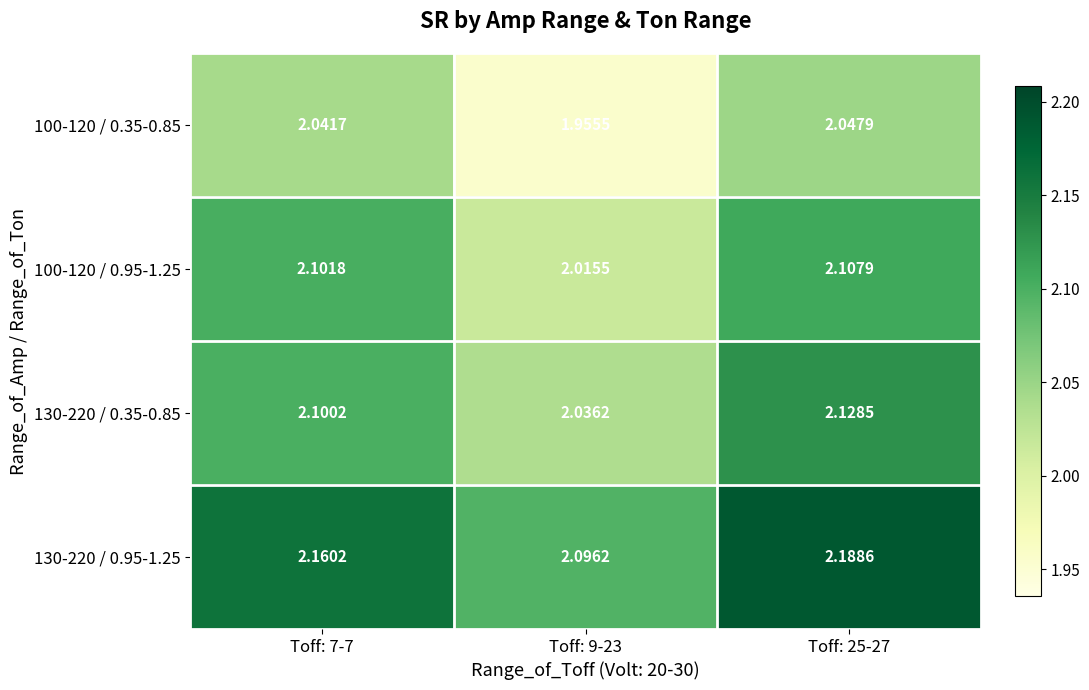

Is the value of 130-220 / 0.35-0.85 at Toff: 9-23 greater than the value of 100-120 / 0.95-1.25 at Toff: 25-27?

No